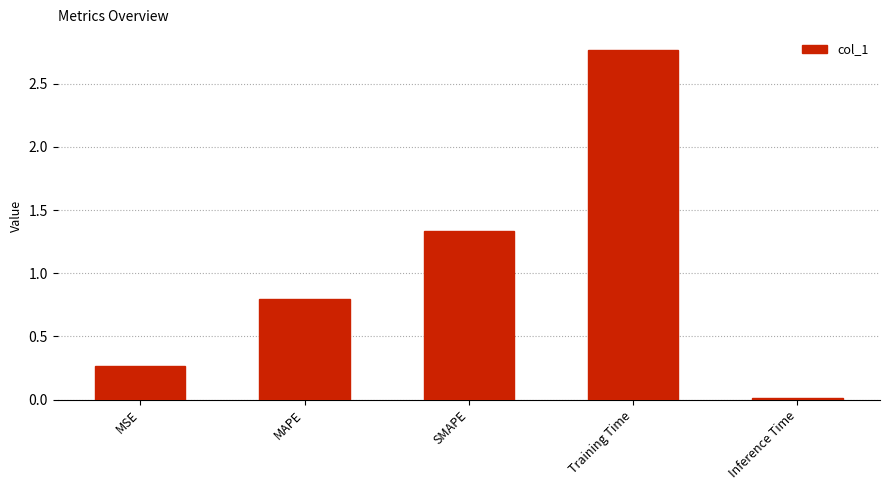

At which label is the value closest to 1?

MAPE